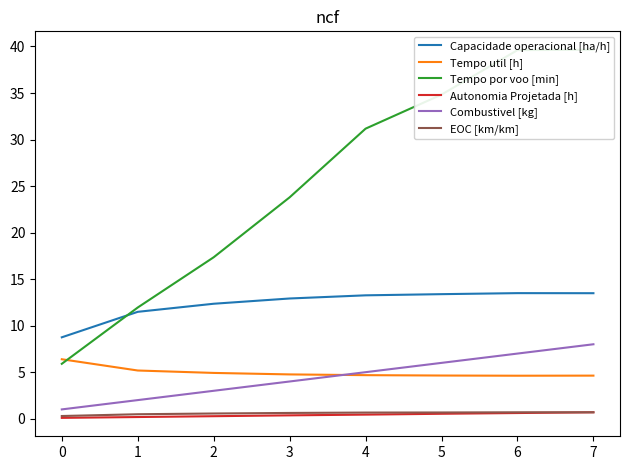

Is the value of Combustivel [kg] at 7 greater than the value of Tempo util [h] at 6?

Yes